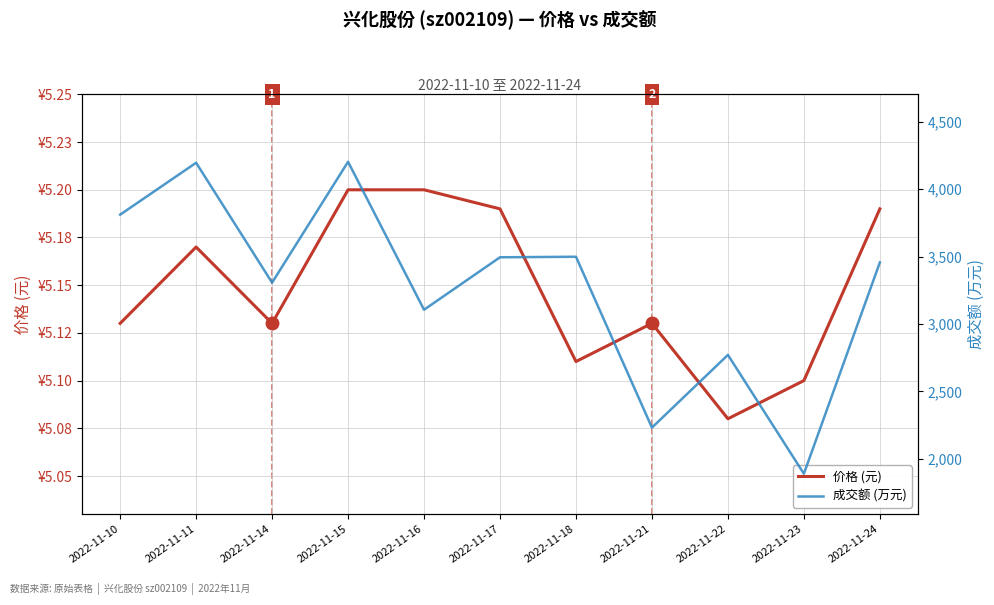

How many 价格 (元) values are between 5 and 6?

11